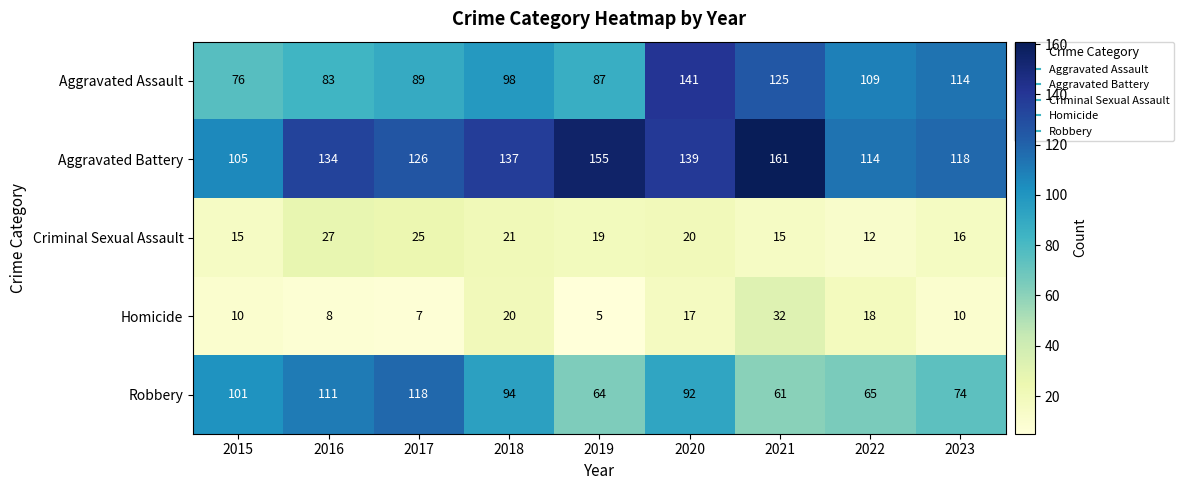

Is it true that Homicide equals 10 at 2023?

True